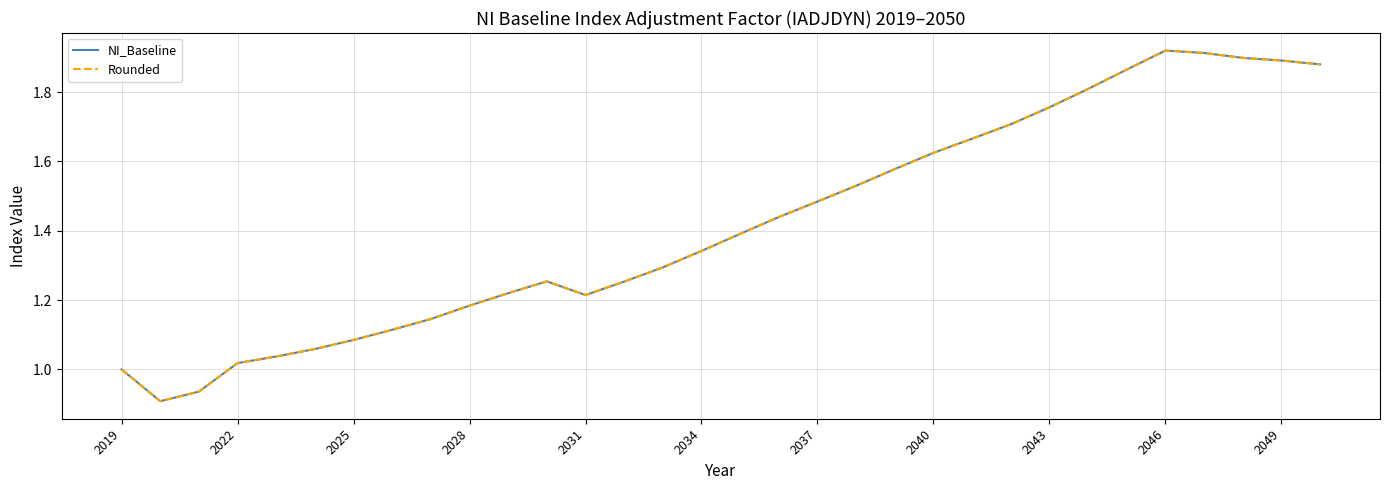

The value of Rounded at 2049 is 0.6. True or false?

False